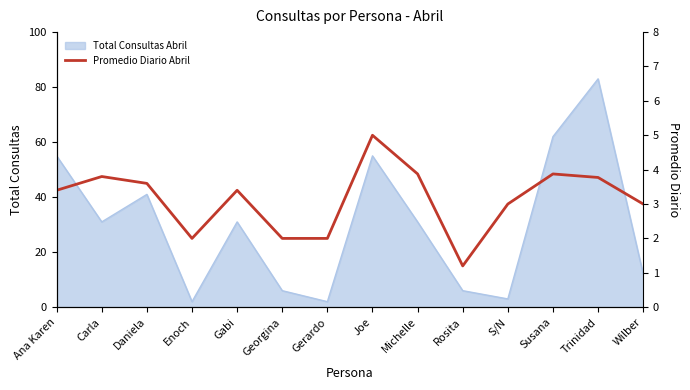

What is the highest value of the Total Consultas Abril series?

83